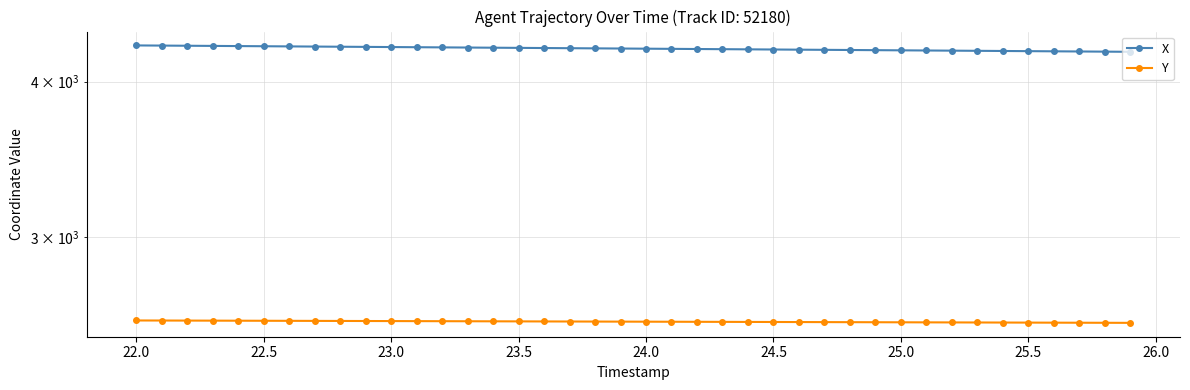

How many values in the X series are below 4252?

20